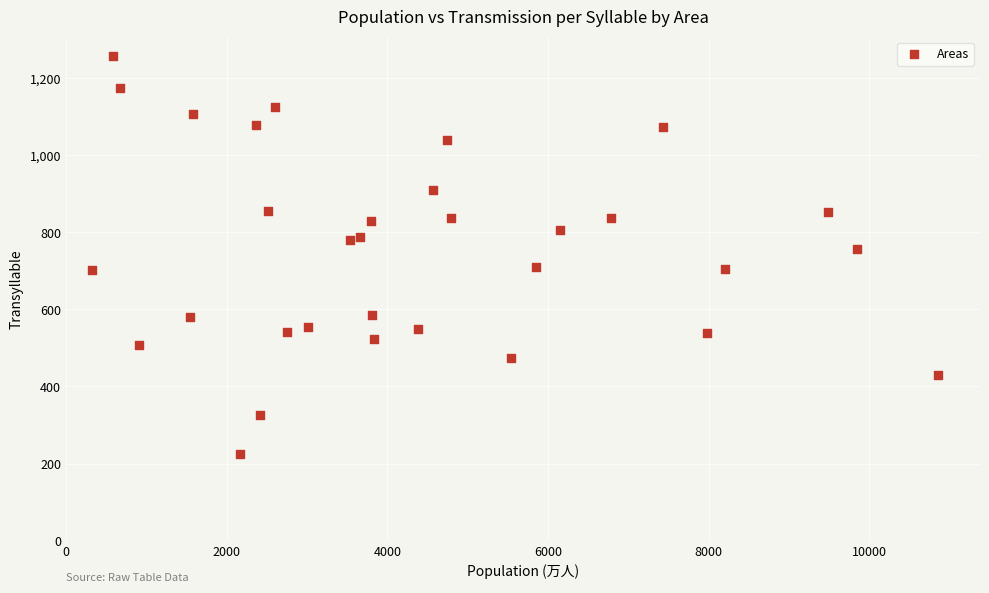

What is the range of Y values (max minus min)?

1030.9